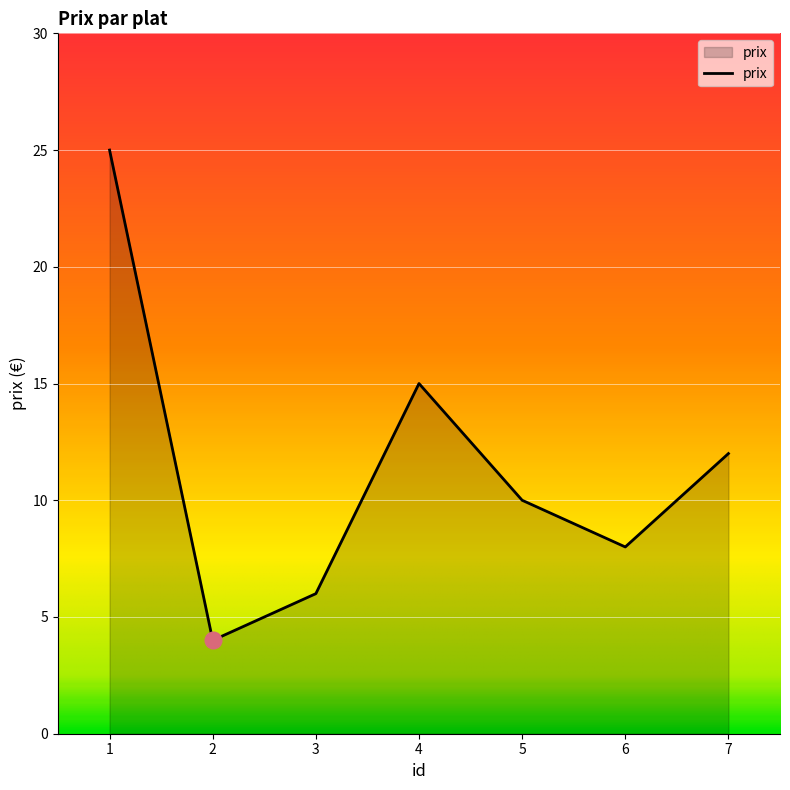

True or false: the data shows 2 at 2.

False